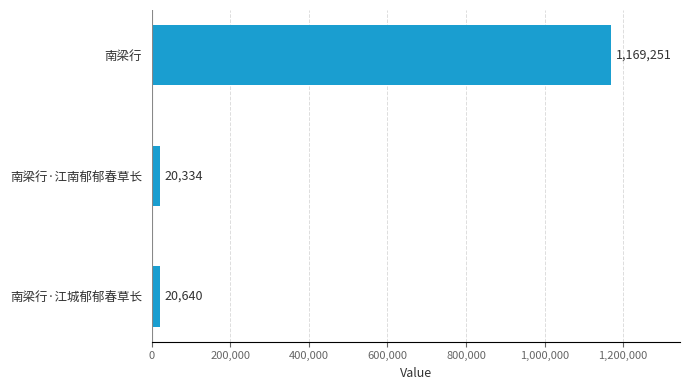

What is the approximate value at 南梁行, to the nearest 50?

1169250